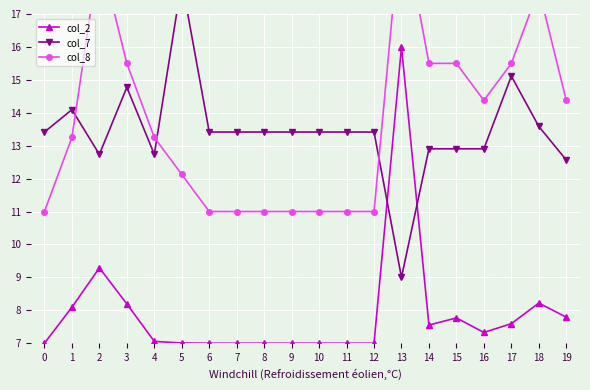

Which series has the widest spread of values?

col_2